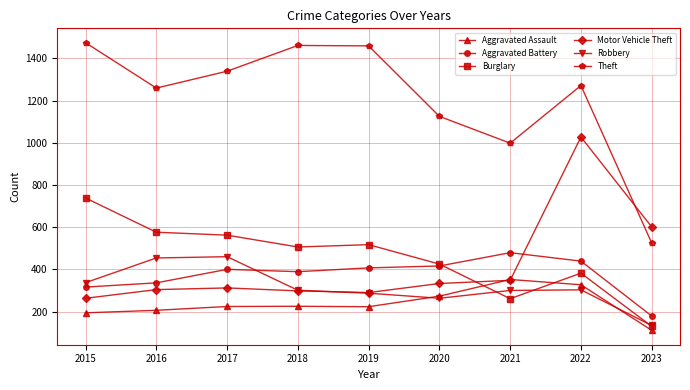

Which series has the largest total across all categories?

Theft